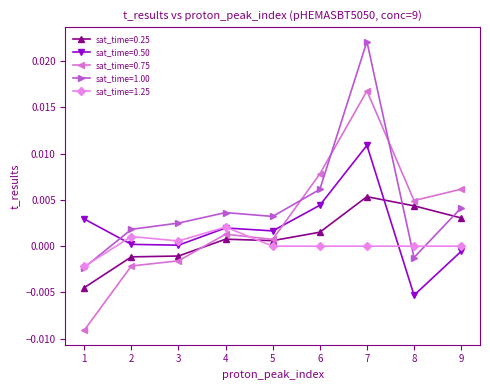

Which series has the widest spread of values?

sat_time=0.75